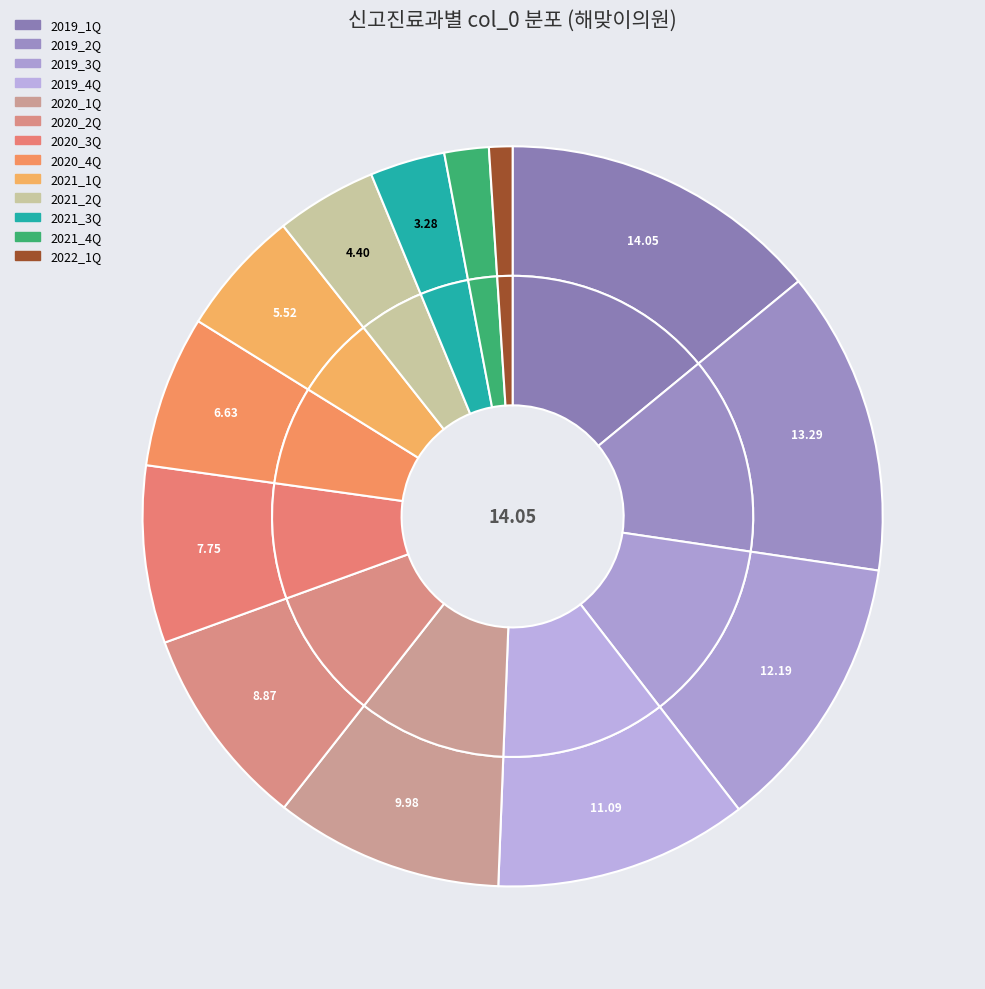

Rank the categories by value from highest to lowest.

2019_1Q, 2019_2Q, 2019_3Q, 2019_4Q, 2020_1Q, 2020_2Q, 2020_3Q, 2020_4Q, 2021_1Q, 2021_2Q, 2021_3Q, 2021_4Q, 2022_1Q